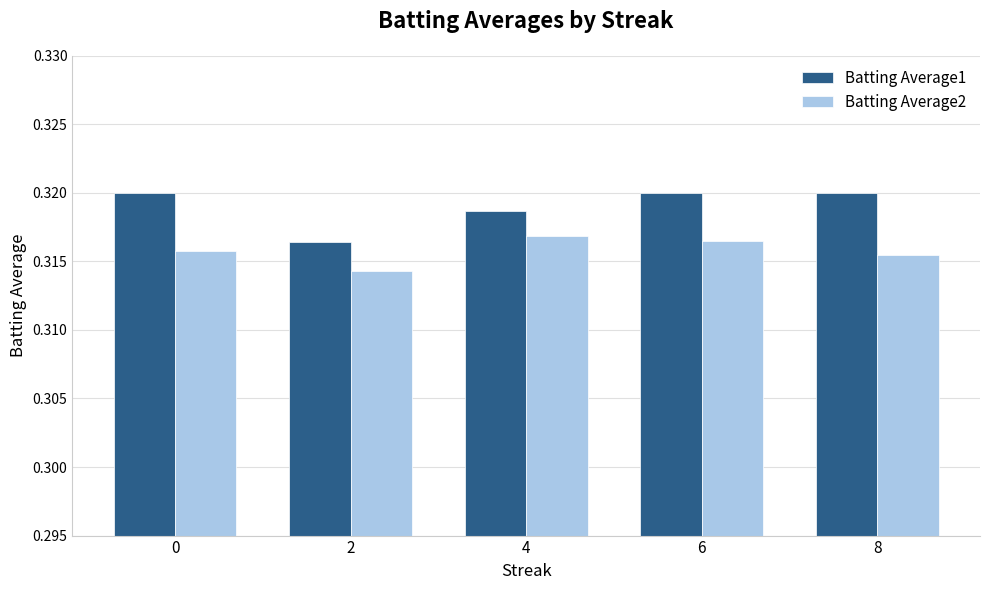

Rank the series by their average value, from lowest to highest.

Batting Average2, Batting Average1